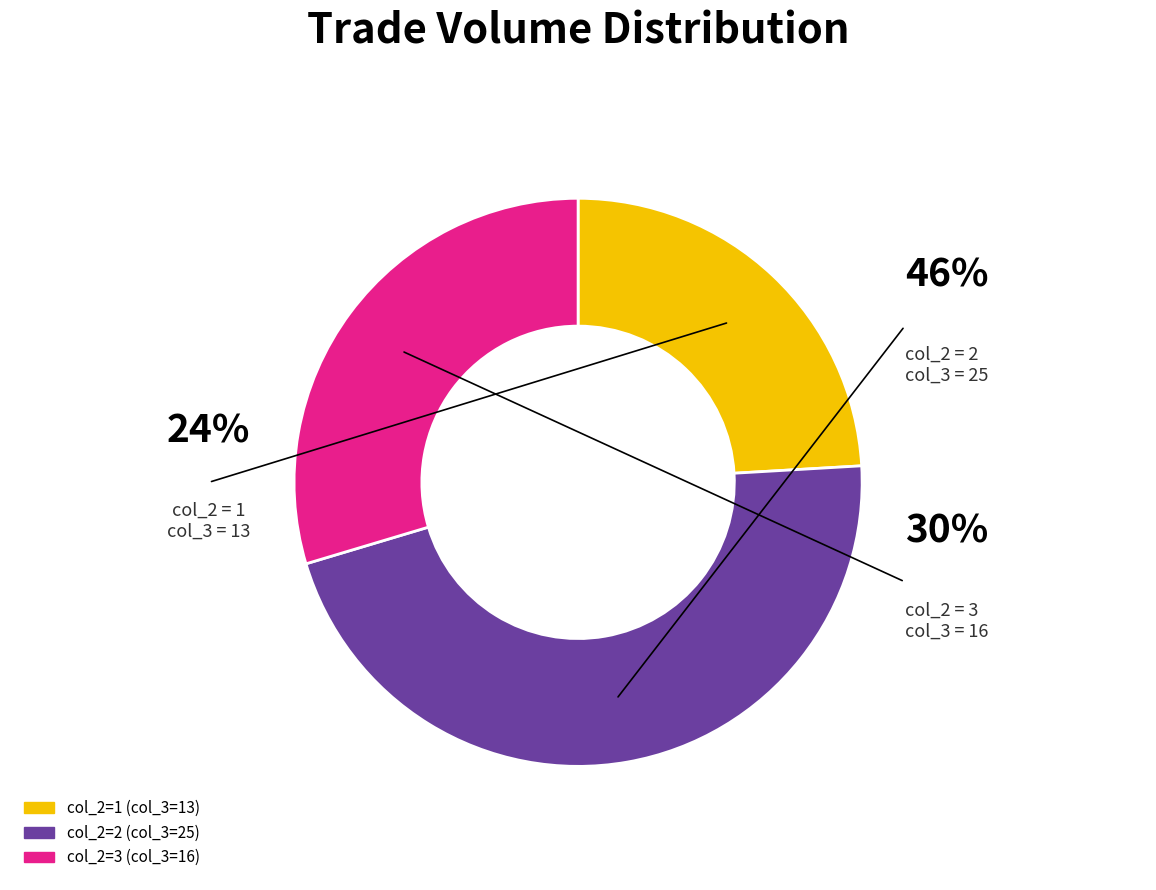

Count the number of slices in the pie.

3